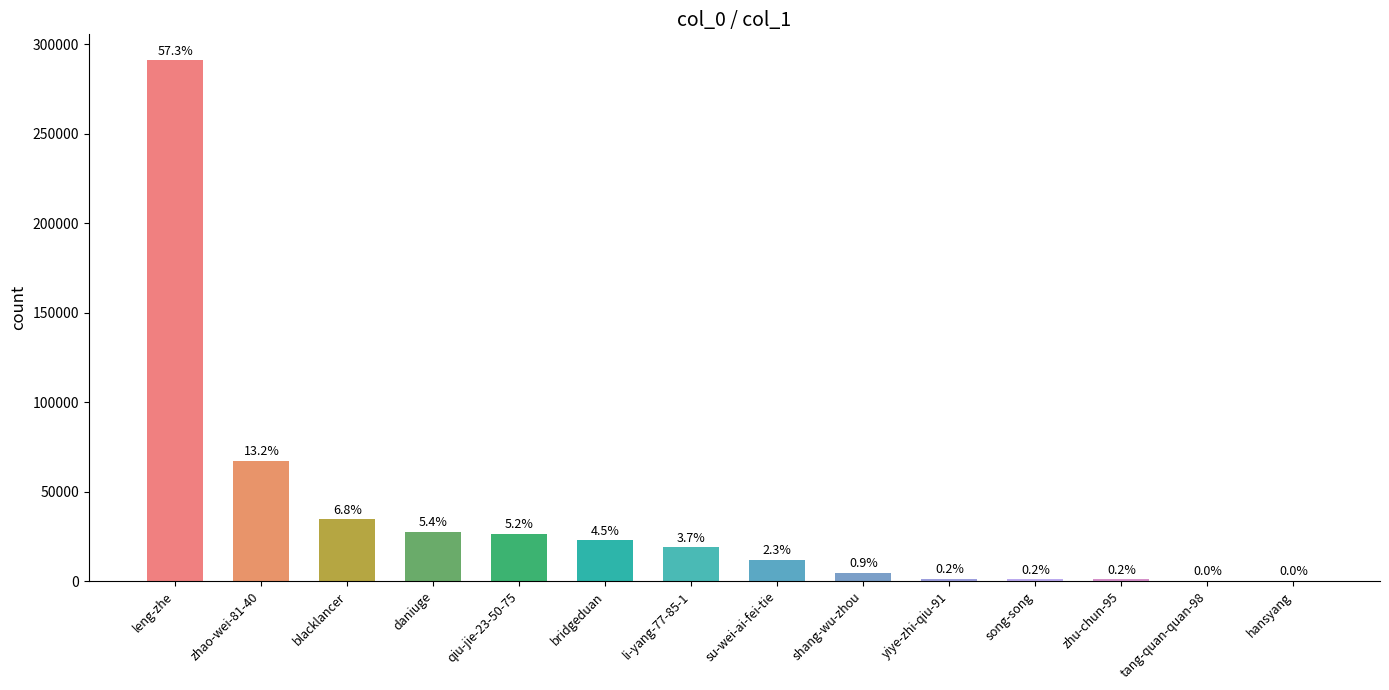

Which has a higher value, su-wei-ai-fei-tie or blacklancer?

blacklancer